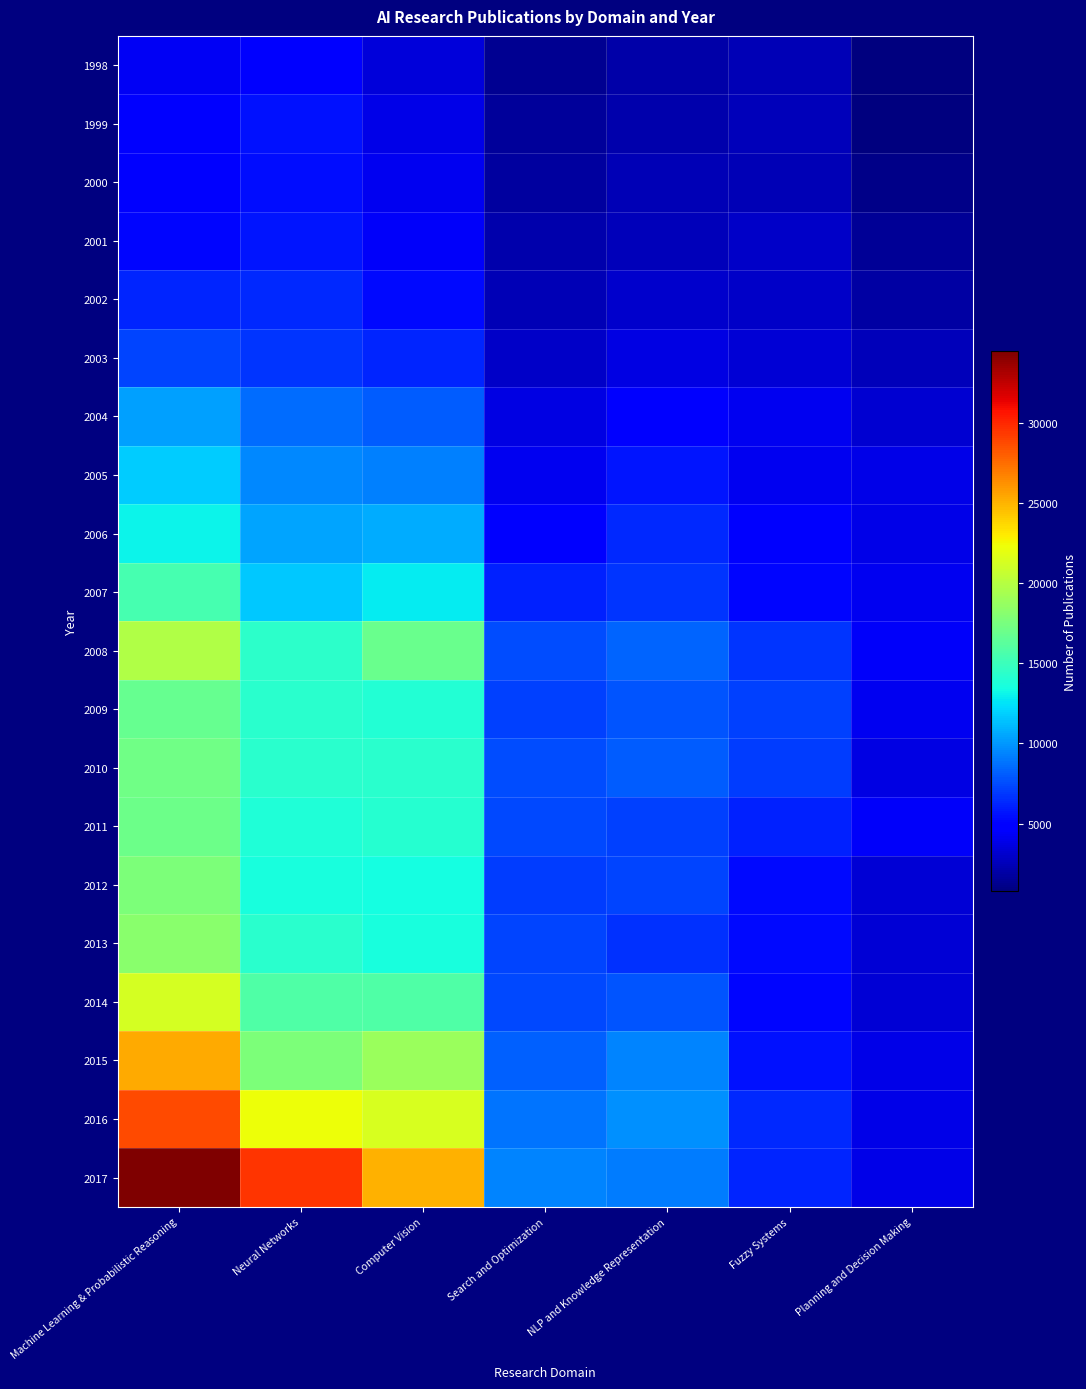

At which category is the sum across all series the highest?

Machine Learning & Probabilistic Reasoning